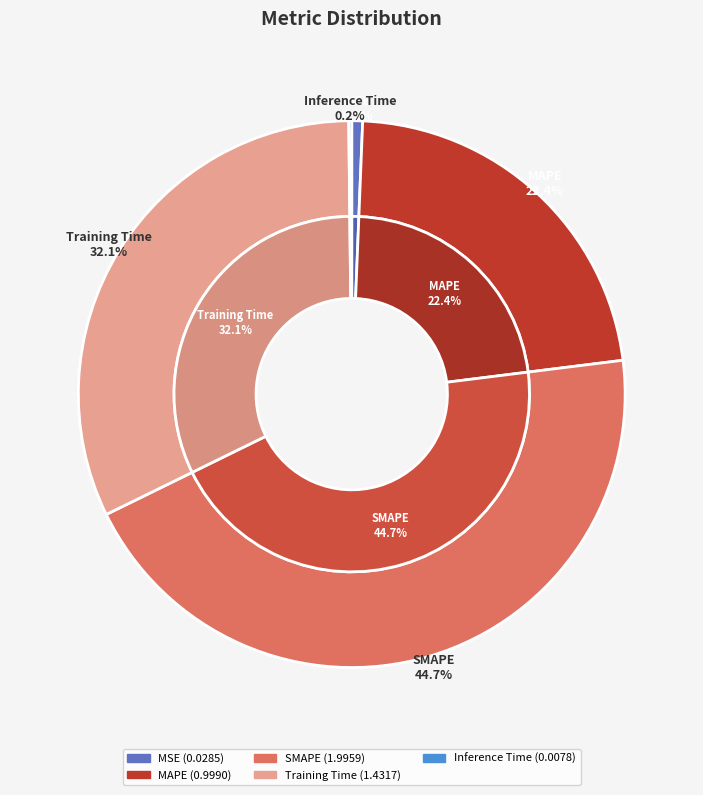

Which slice is the smallest?

Inference Time